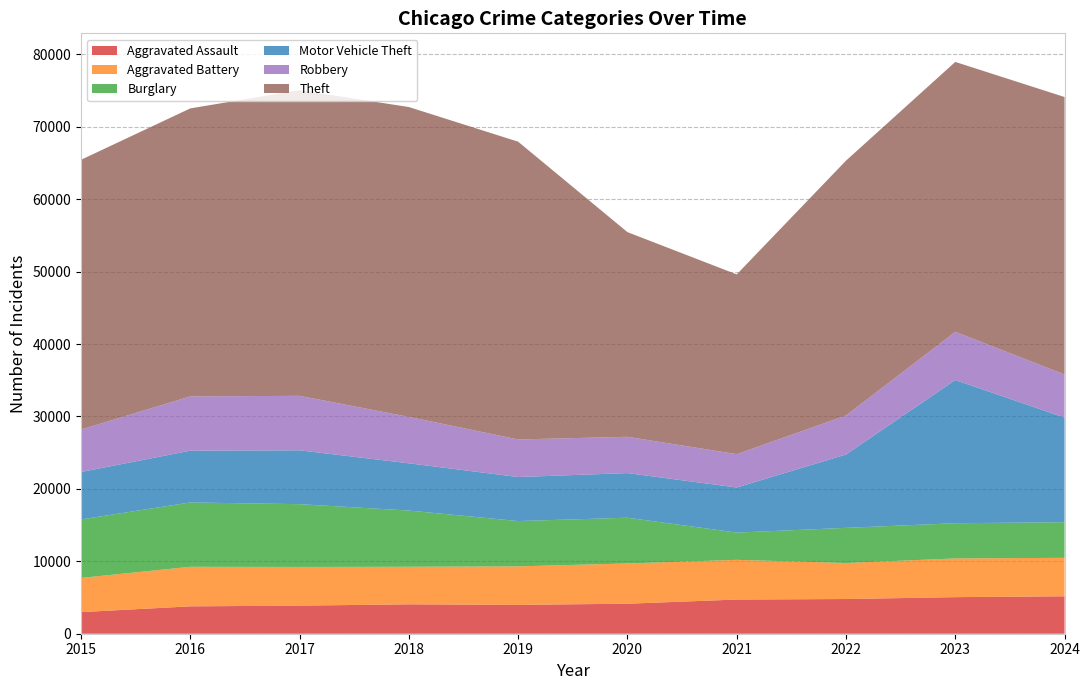

Reading left to right, what are all the values shown in this chart?

Aggravated Assault: 2984	3780	3879	4060	3984	4144	4719	4792	5049	5169
Aggravated Battery: 4722	5462	5342	5186	5314	5561	5483	4974	5348	5310
Burglary: 8075	8883	8666	7760	6256	6313	3761	4850	4860	4918
Motor Vehicle Theft: 6546	7147	7435	6524	6080	6162	6228	10128	19772	14442
Robbery: 5866	7496	7524	6410	5189	5010	4603	5387	6657	5954
Theft: 37245	39766	42202	42781	41112	28261	24818	35187	37263	38310